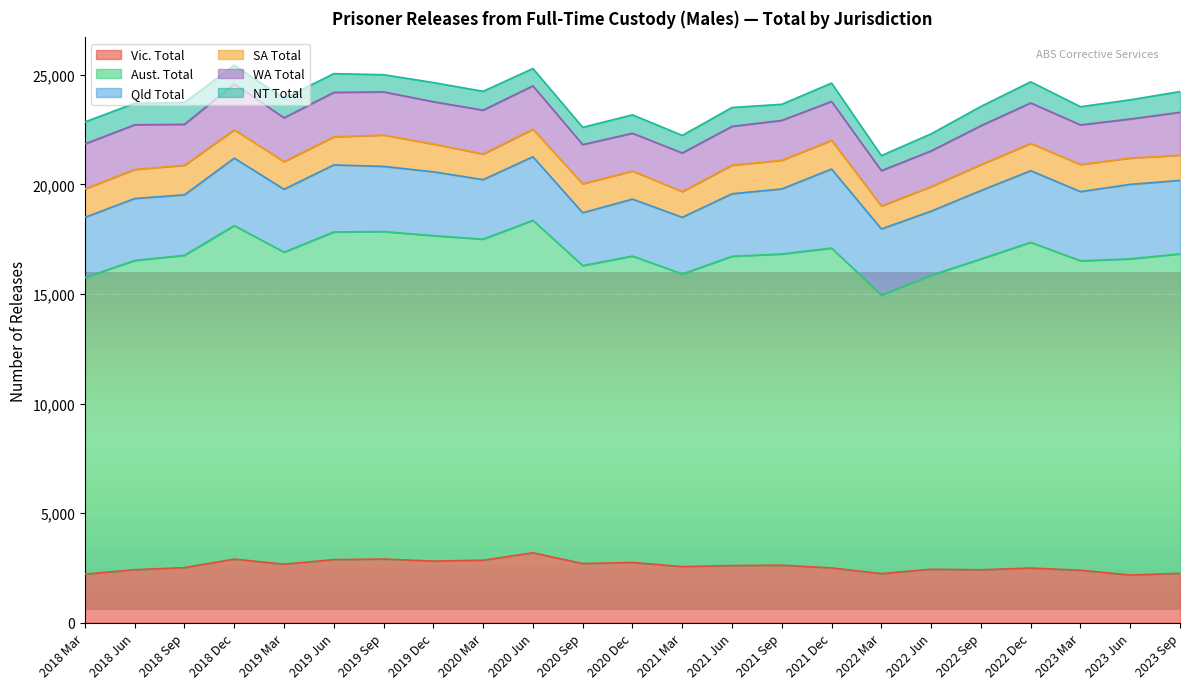

At which label is SA Total closest to 1239?

2023 Mar